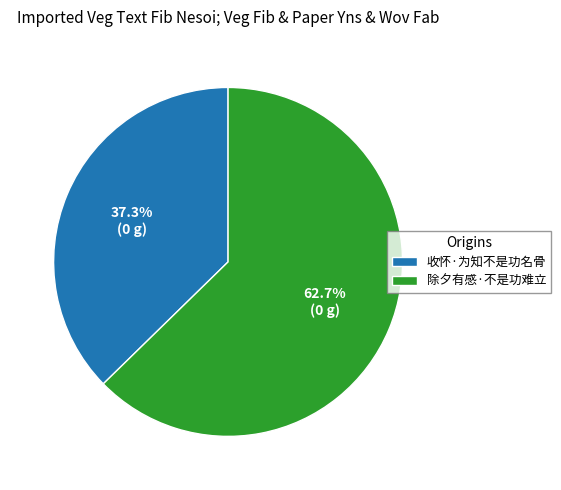

How many slices are in this pie chart?

2